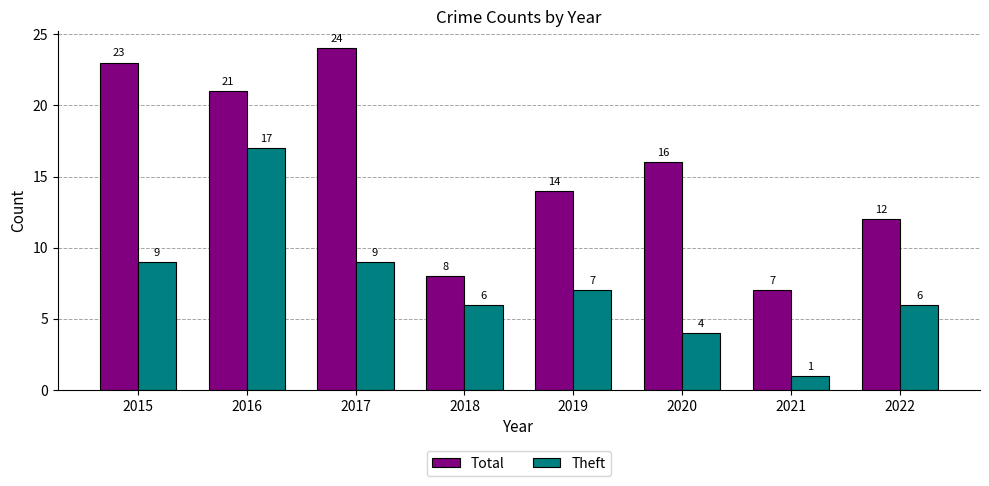

Which category has the highest value in the Total series?

2017